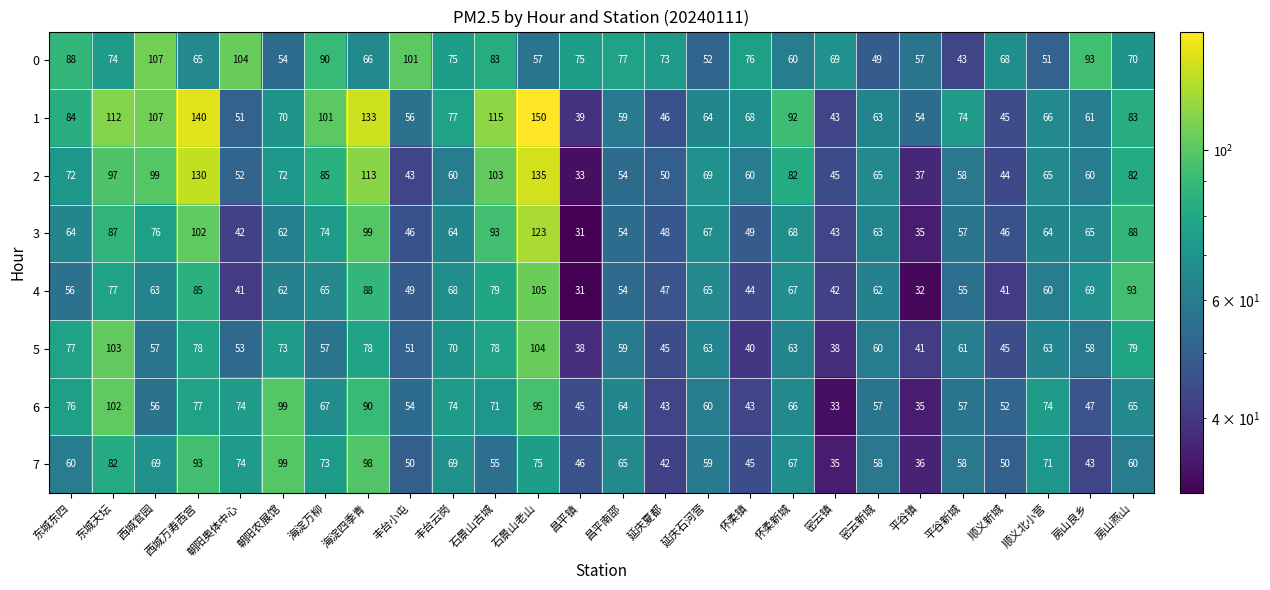

What is the difference between the 6 values at 海淀四季青 and 房山燕山?

25